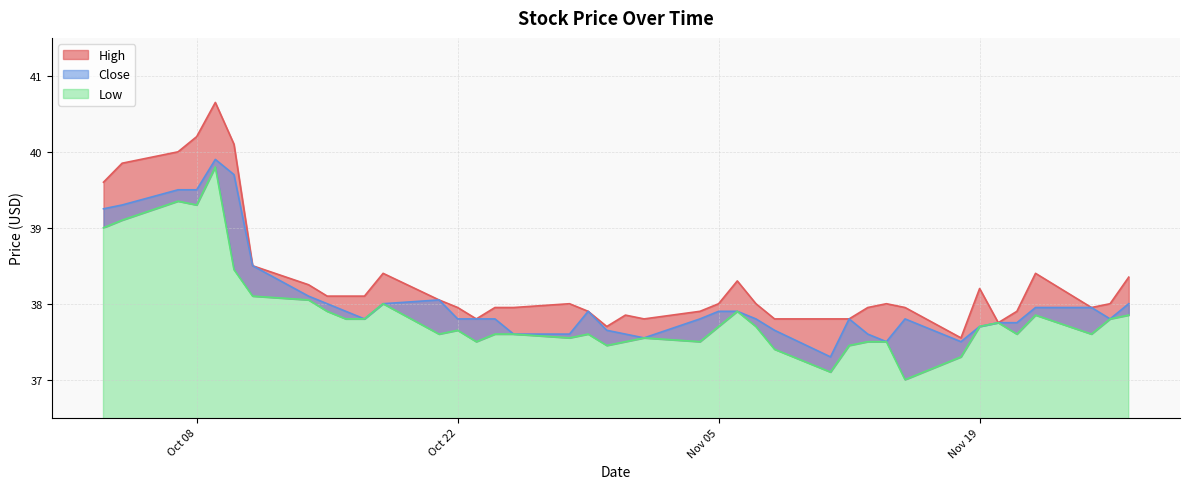

What is the label of the 6th point from the right?

2013-11-20